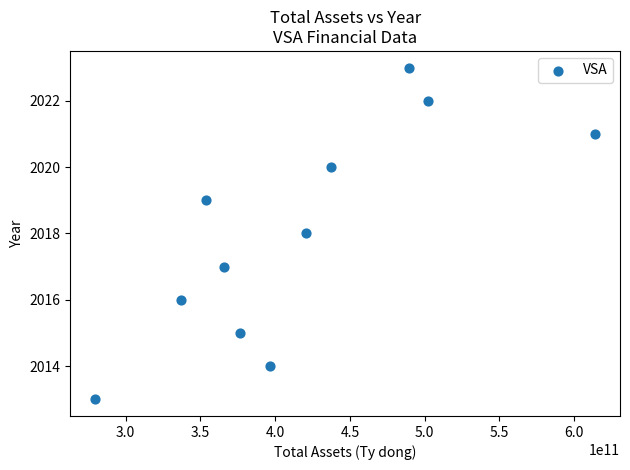

What is the range of Y values (max minus min)?

10